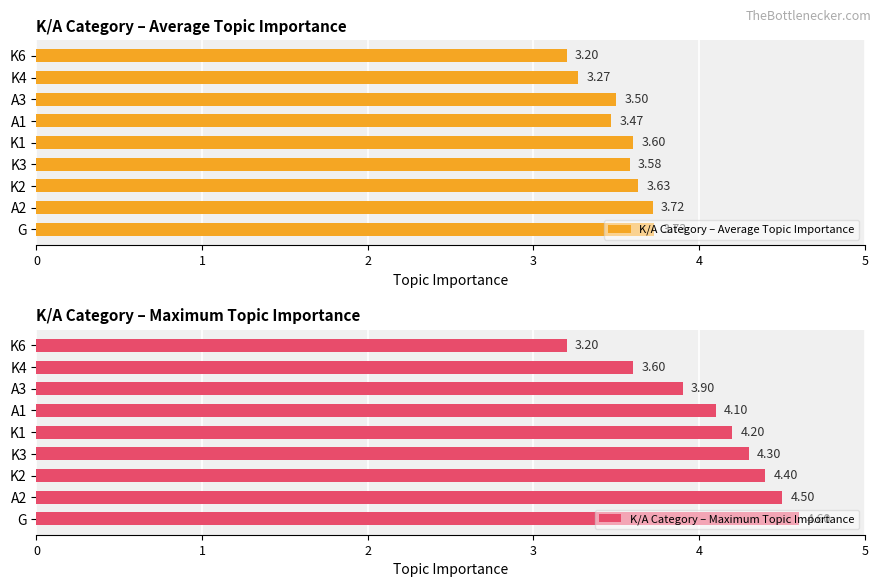

Where is K/A Category – Maximum Topic Importance nearest to the value 3?

K6